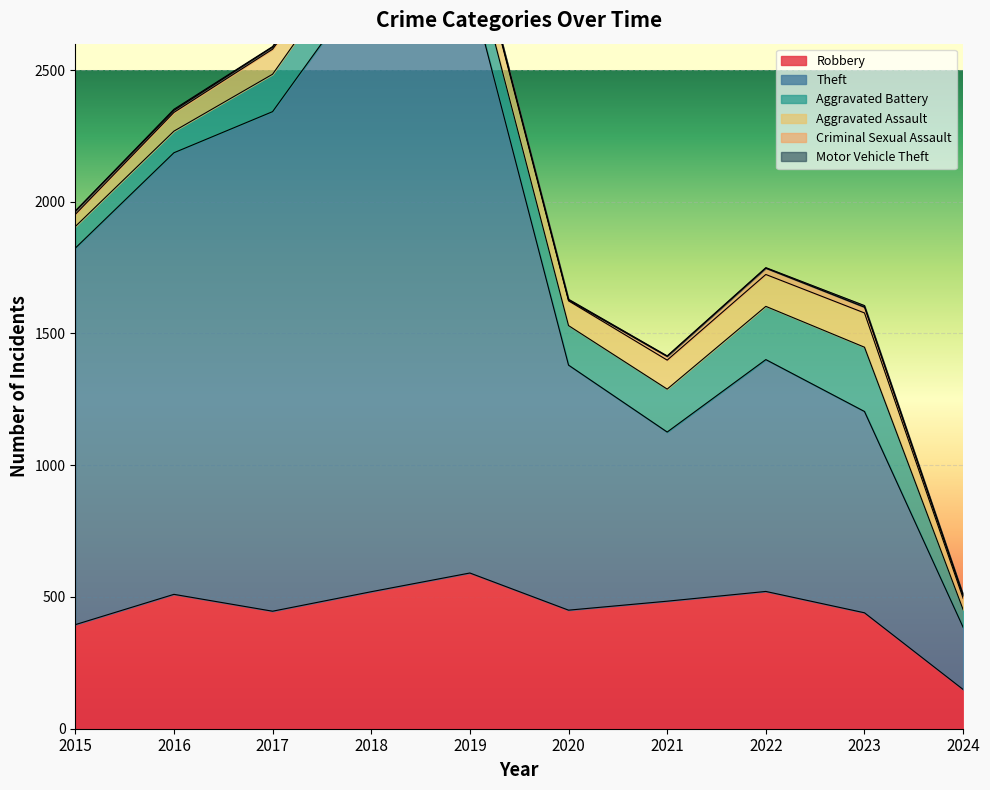

At which category does Motor Vehicle Theft reach its first local peak?

2016